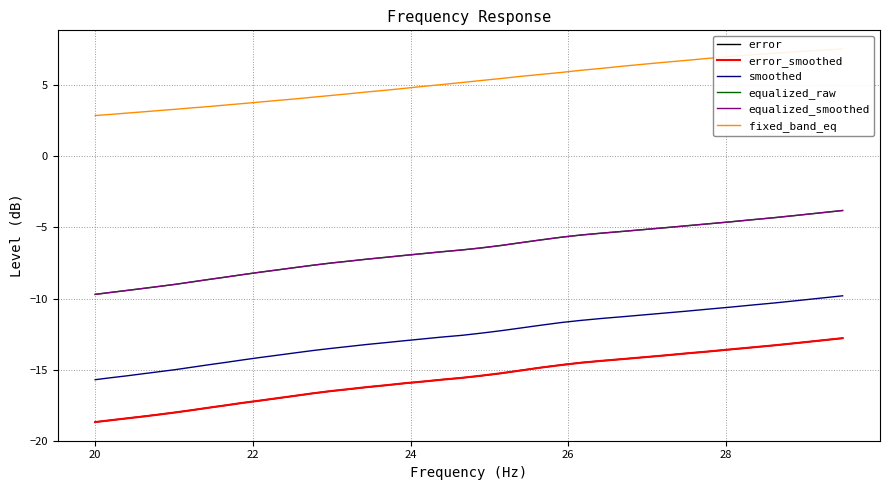

True or false: equalized_smoothed and smoothed cross at least once.

False